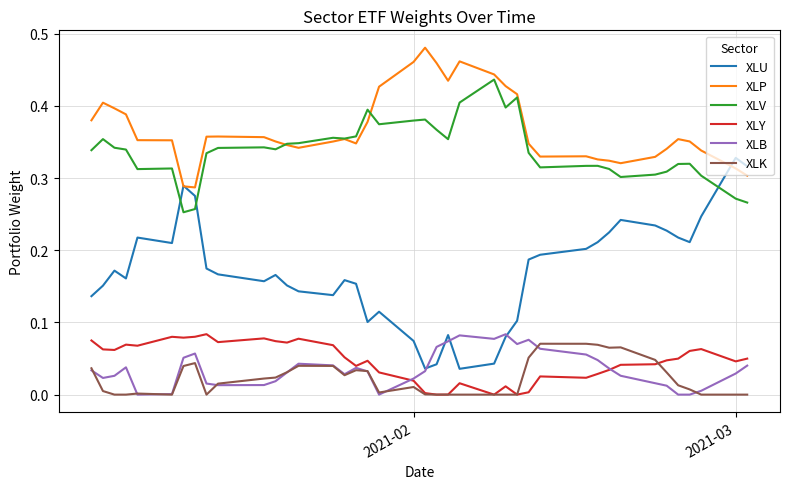

How many lines are shown in the chart?

6